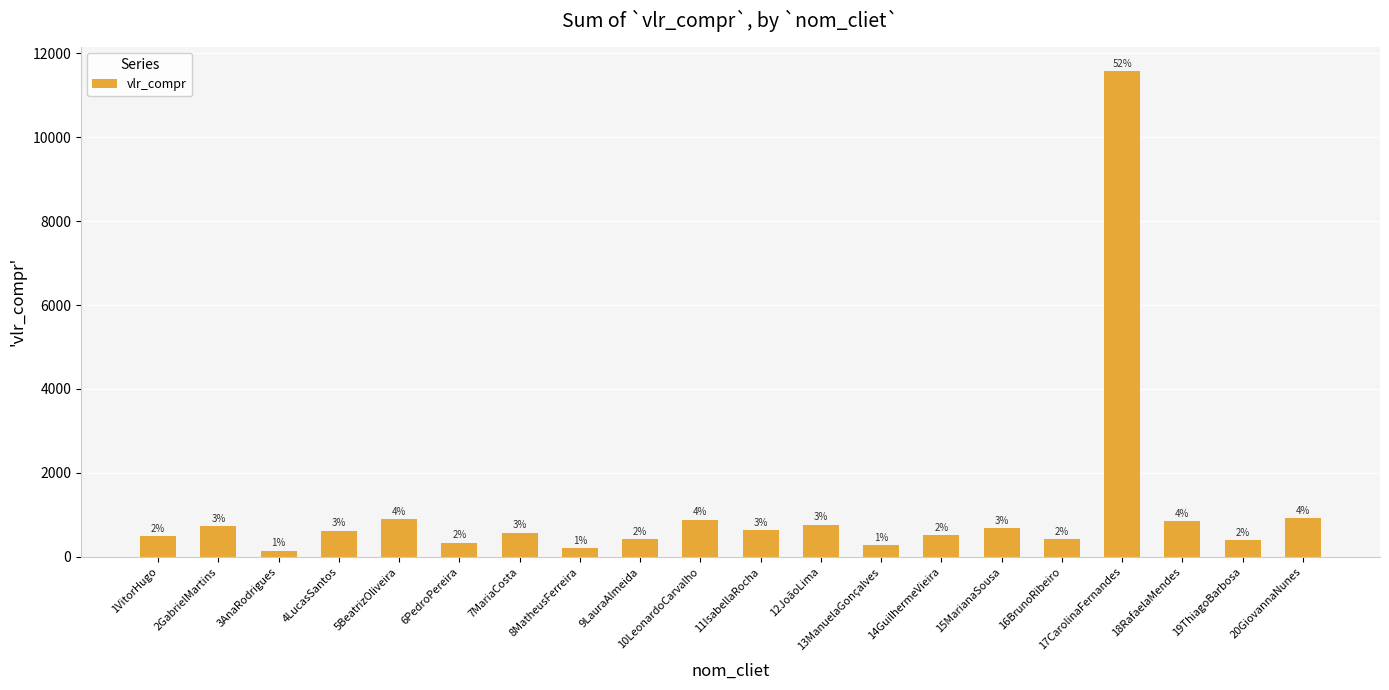

Does the chart contain any negative values?

No